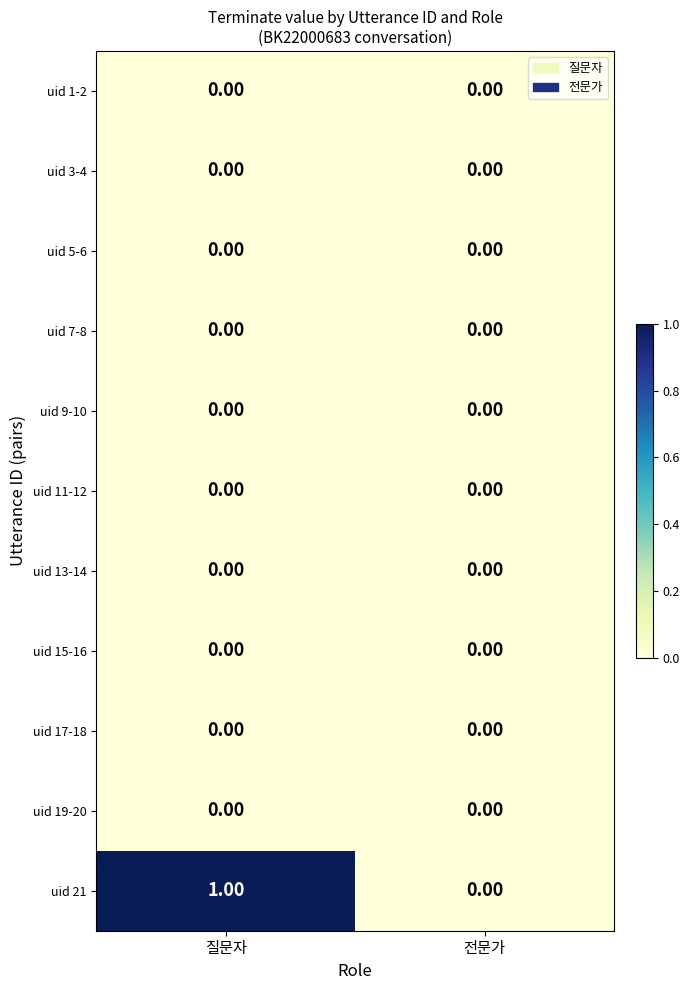

Which series has the largest total across all categories?

uid 21